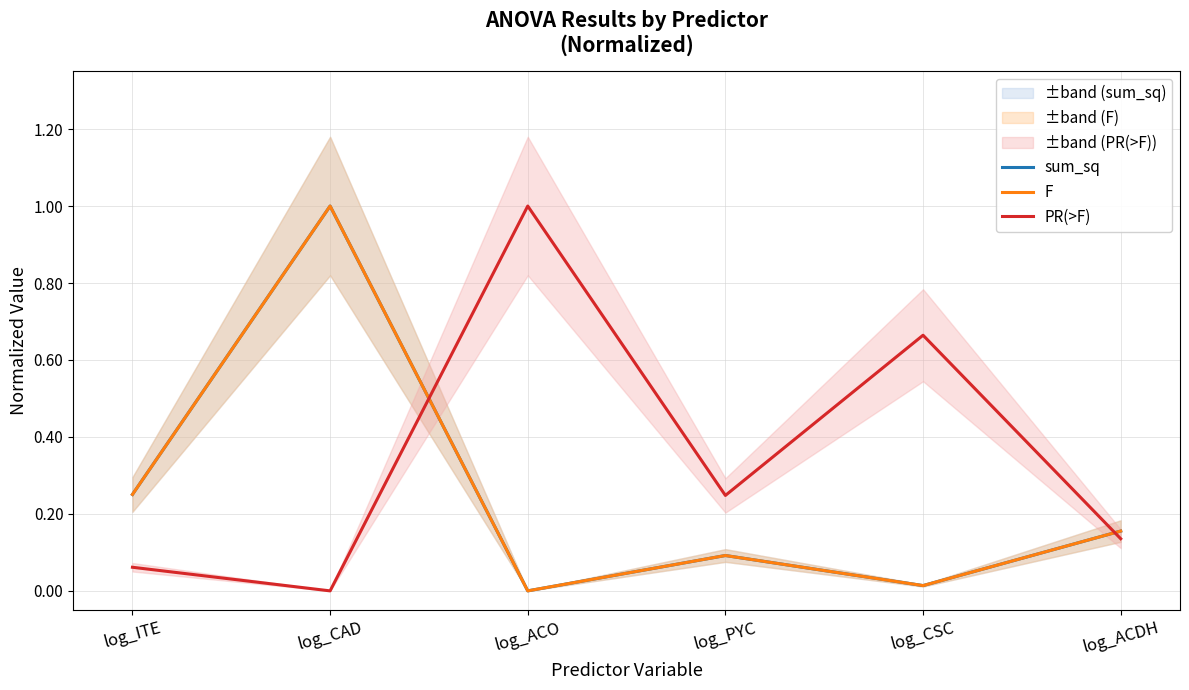

At which category does F reach its first local valley?

log_ACO